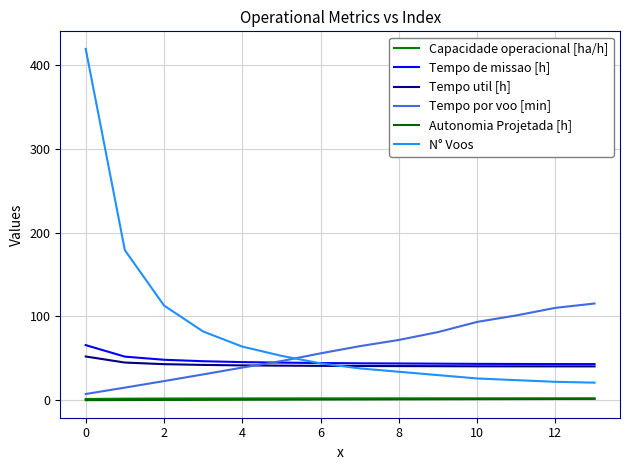

What is the highest value of the N° Voos series?

419.0